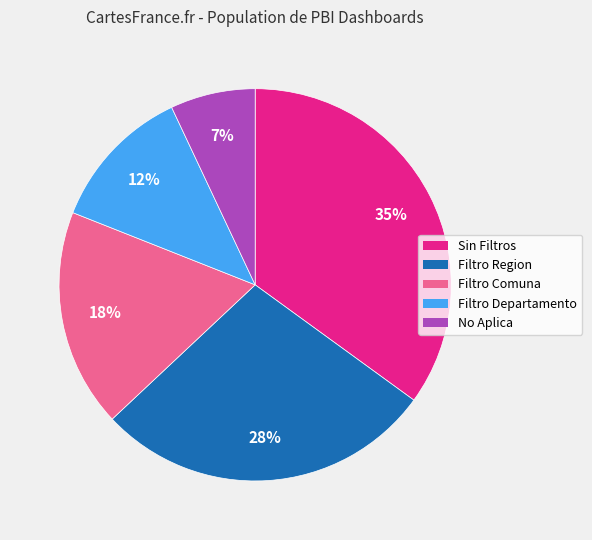

To the nearest percent, what is the difference between the largest and smallest slice percentages?

28%